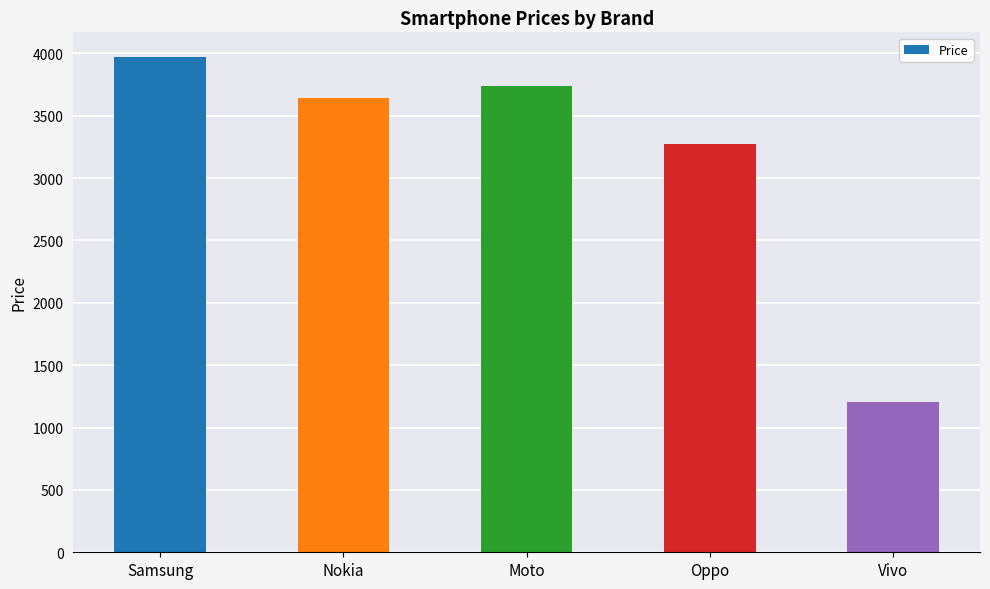

What is the label of the 4th bar from the left?

Oppo